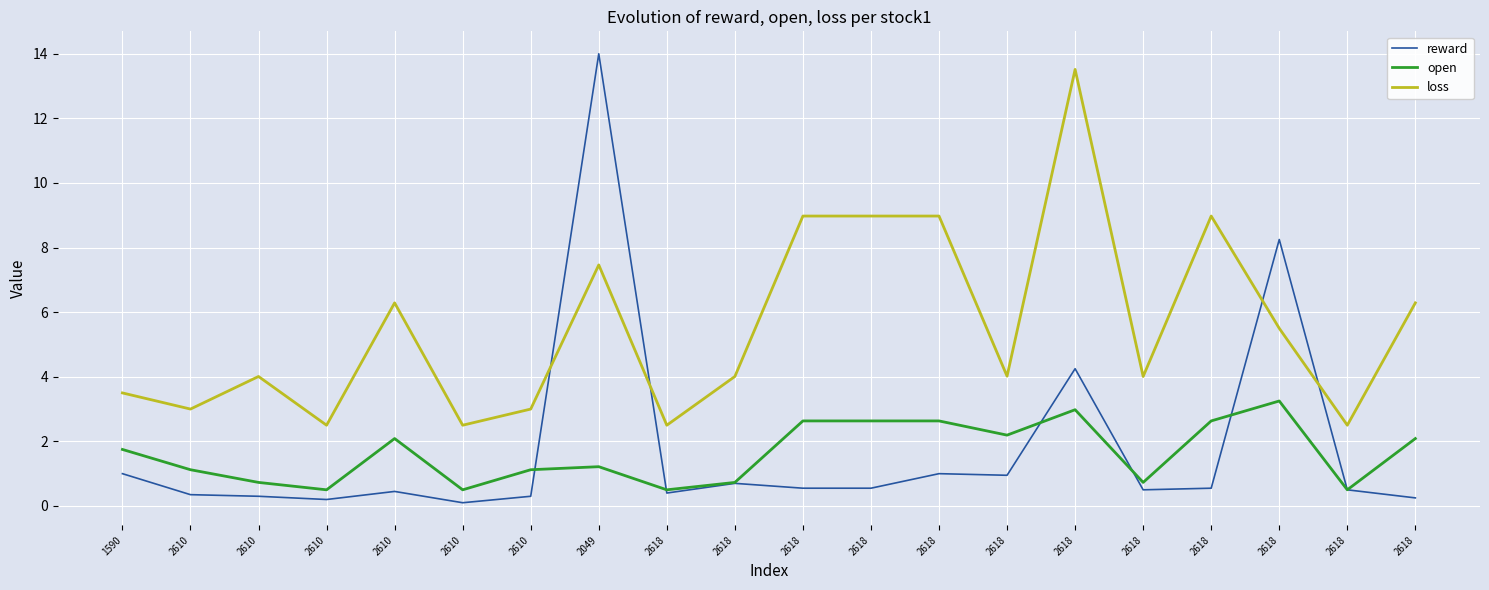

Reading left to right, extract all data points from this chart.

reward: 1.0	0.3	0.3	0.2	0.5	0.1	0.3	14.0	0.4	0.7	0.6	0.6	1.0	0.9	4.2	0.5	0.6	8.2	0.5	0.2
open: 1.8	1.1	0.7	0.5	2.1	0.5	1.1	1.2	0.5	0.7	2.6	2.6	2.6	2.2	3.0	0.7	2.6	3.2	0.5	2.1
loss: 3.5	3.0	4.0	2.5	6.3	2.5	3.0	7.5	2.5	4.0	9.0	9.0	9.0	4.0	13.5	4.0	9.0	5.5	2.5	6.3